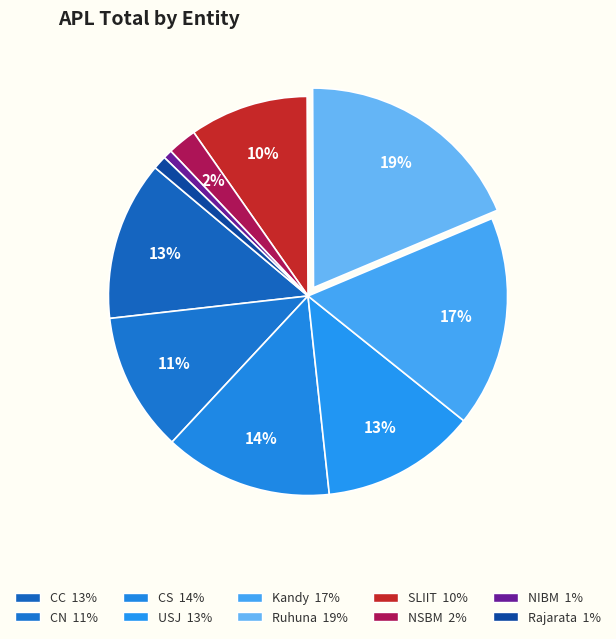

How many segments does this pie chart have?

10